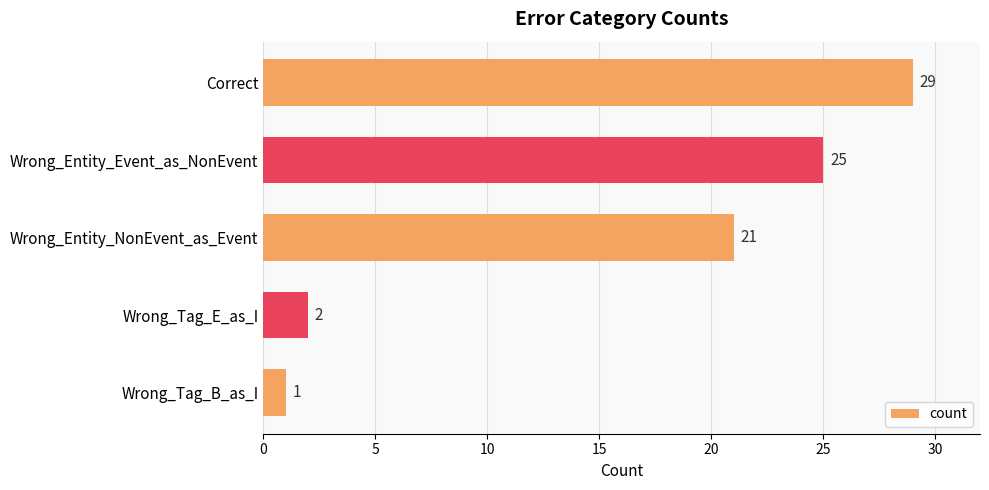

Where is the data nearest to the value 15?

Wrong_Entity_NonEvent_as_Event